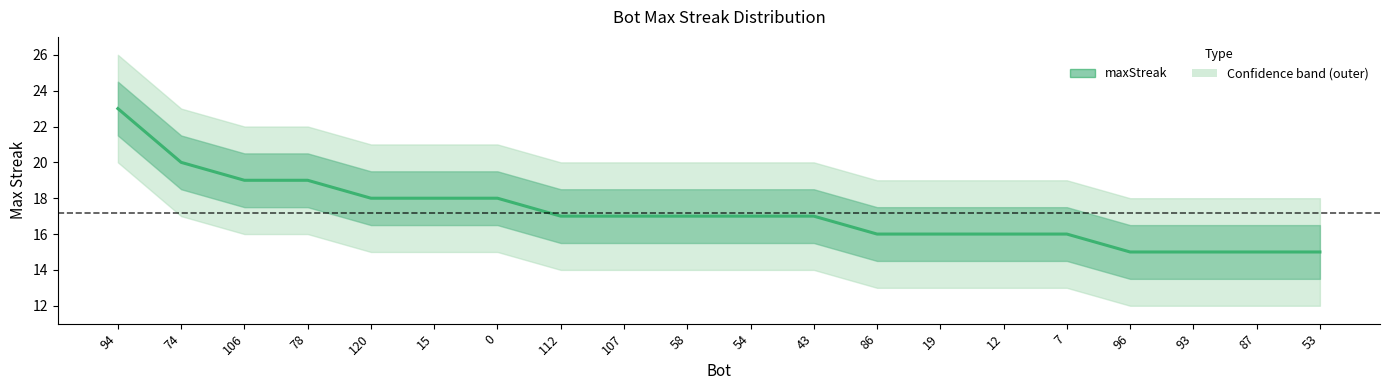

True or false: the data has more than 2 interior local peaks.

False